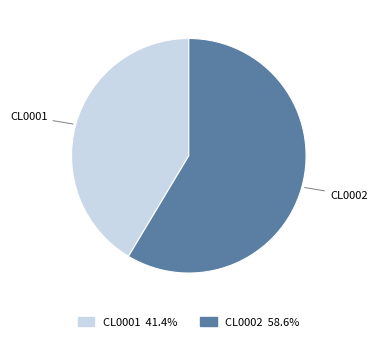

Rank the categories by value from highest to lowest.

CL0002, CL0001